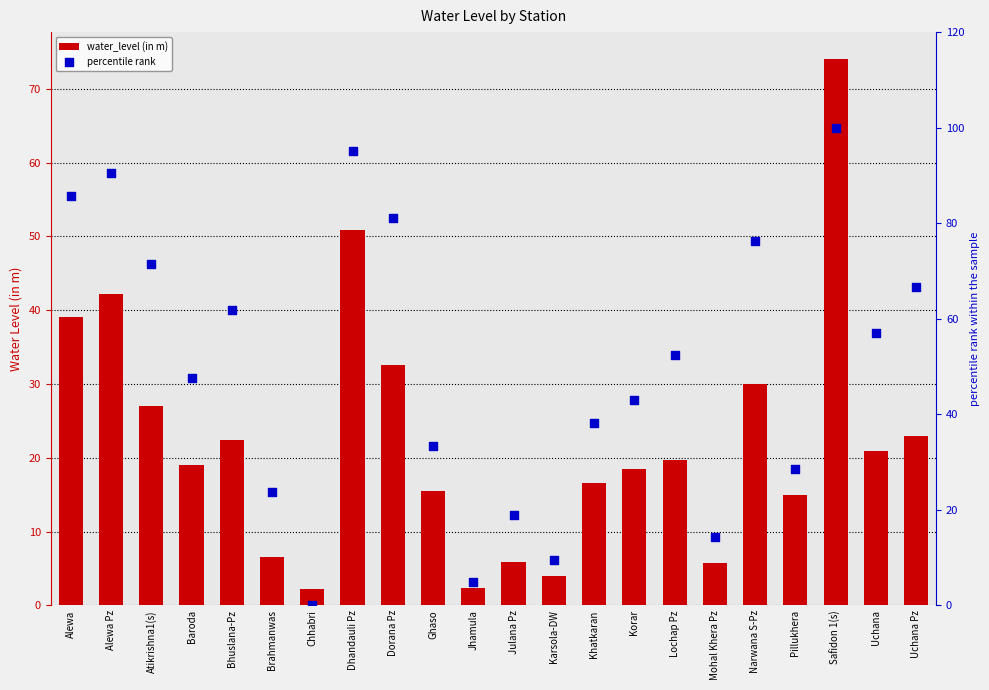

Which series has the largest total across all categories?

percentile rank